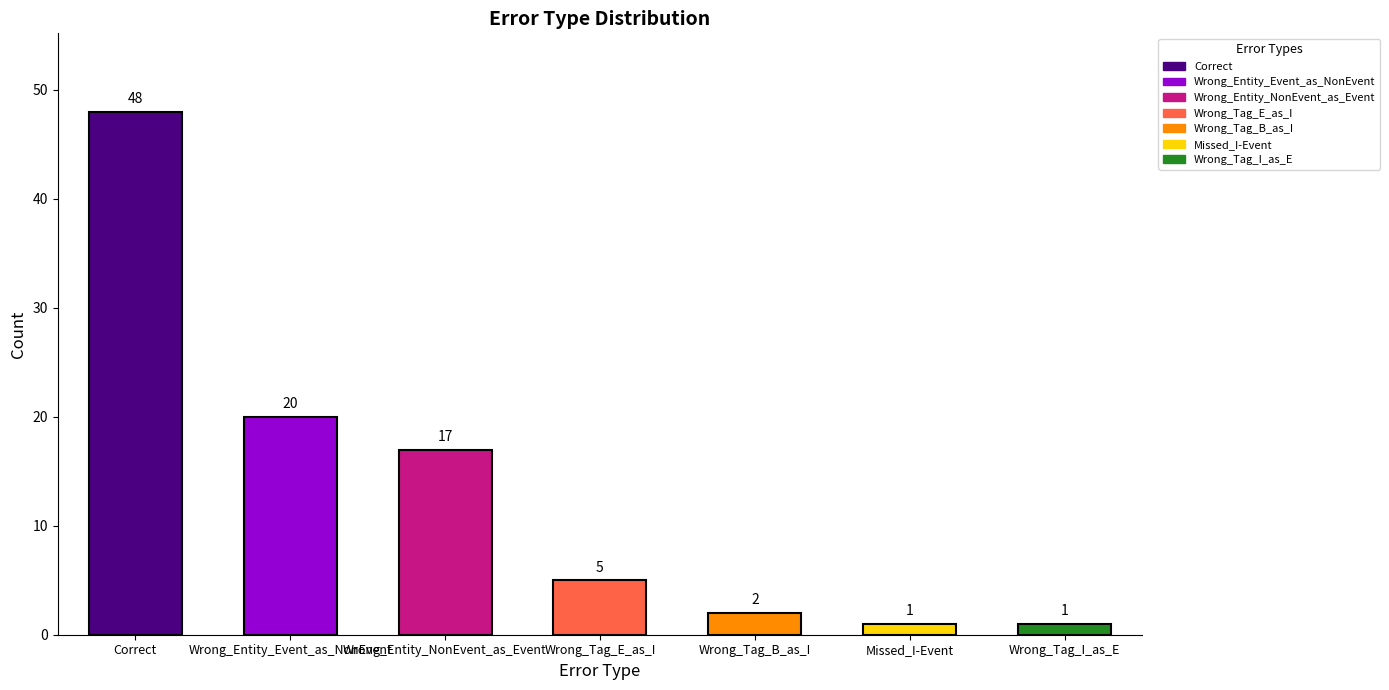

What is the label of the 5th bar from the left?

Wrong_Tag_B_as_I